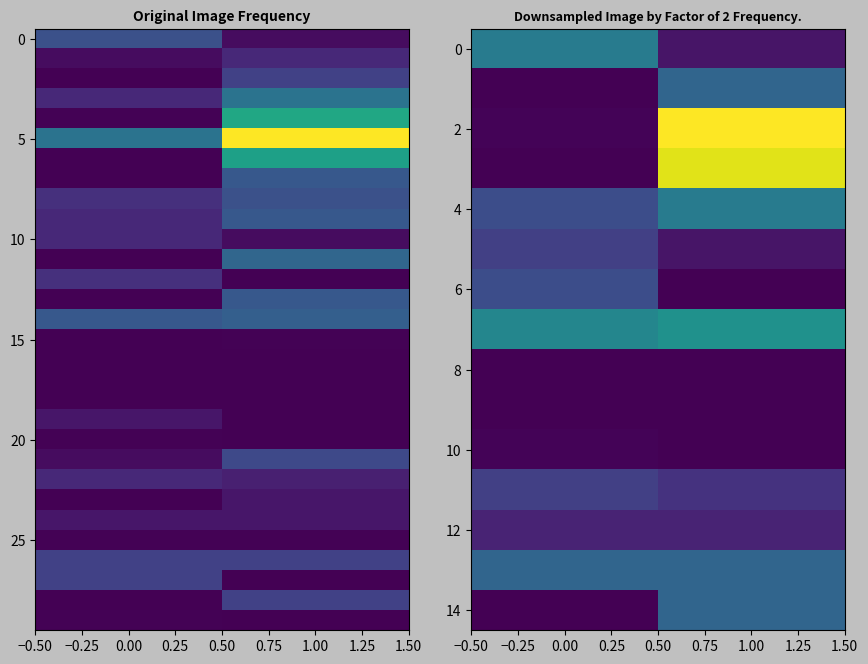

How many values in the 14 series are below 16?

1